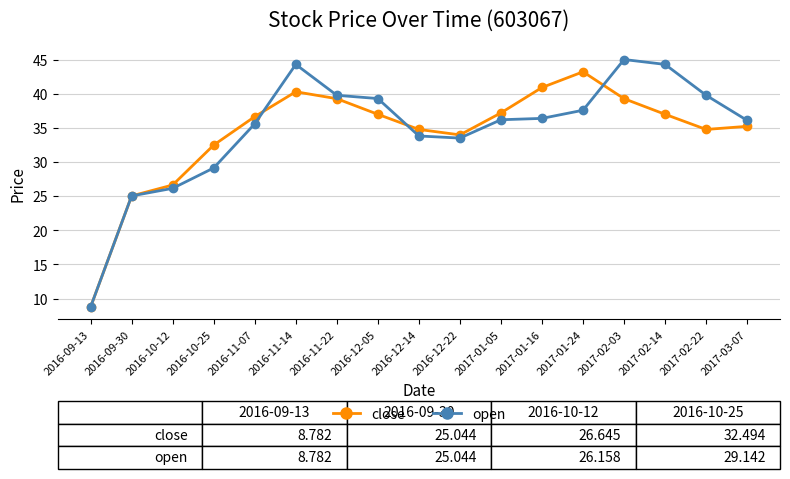

Which series ends up on top after the final intersection of open and close?

open